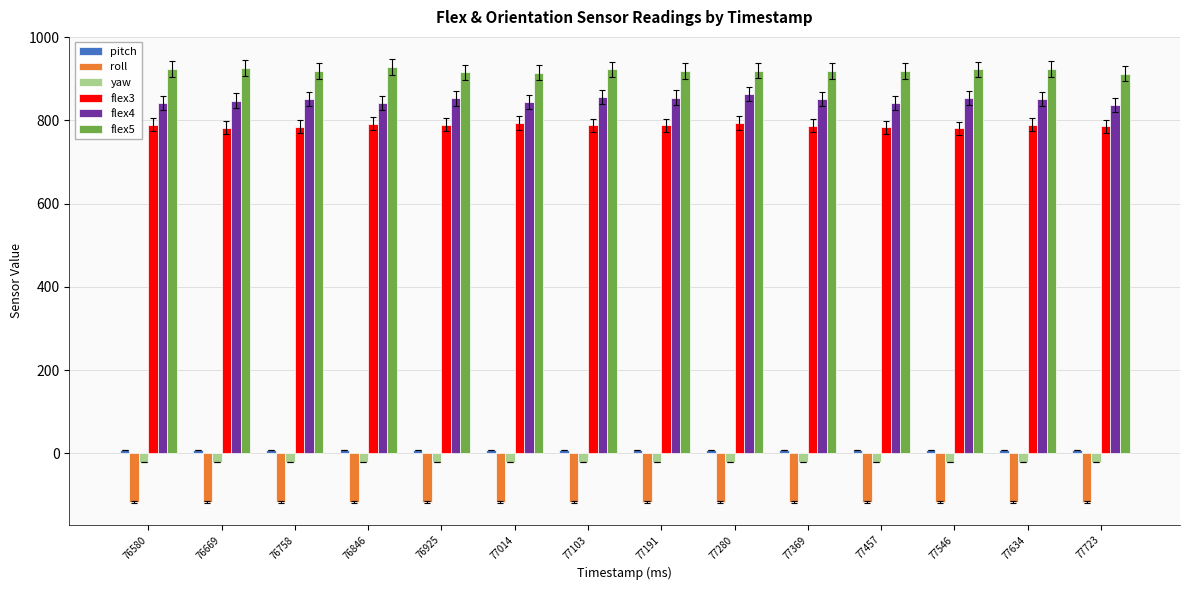

What is the maximum value for roll?

-116.4